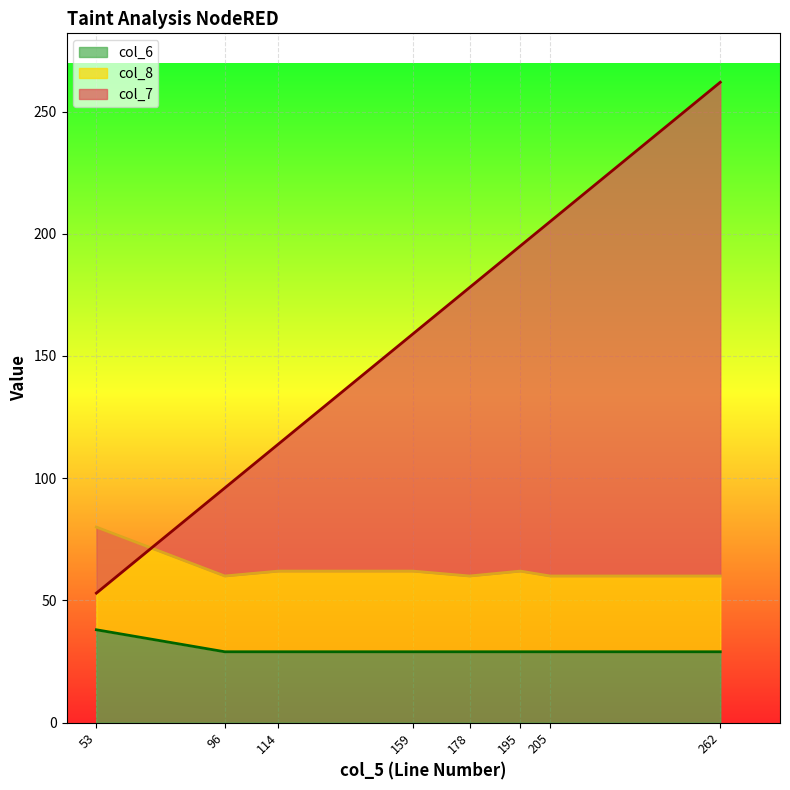

What is the value of the col_8 point at the 6th from the left?

62